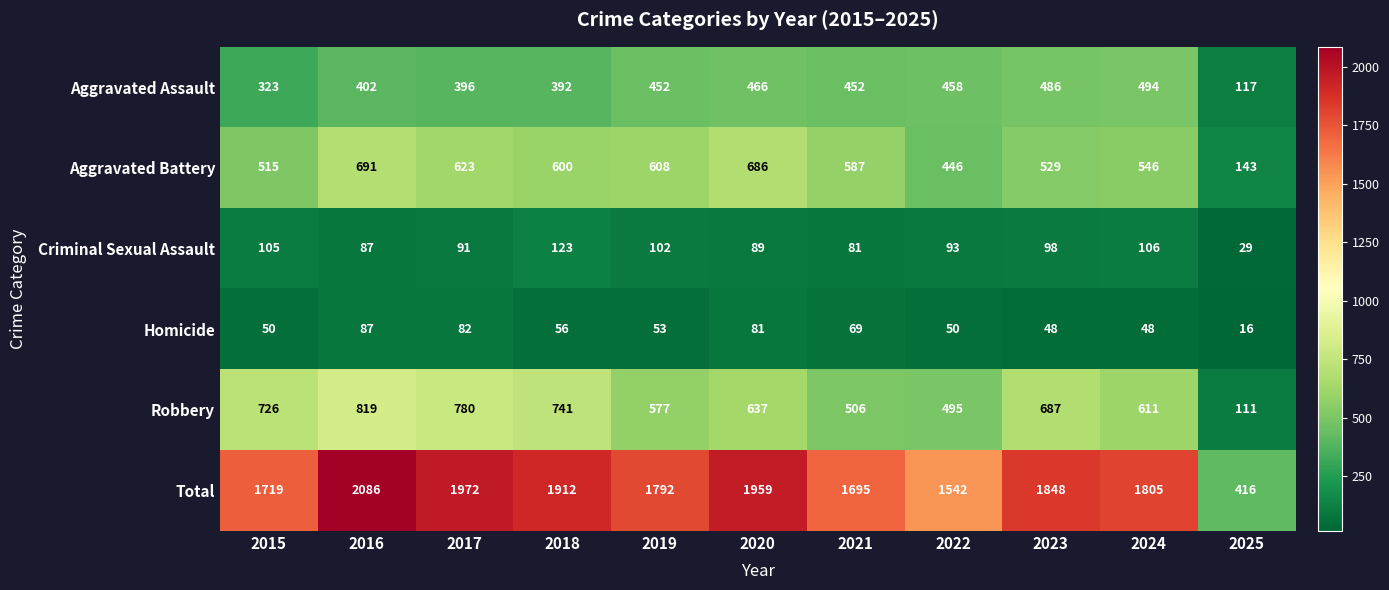

What is the difference between the highest and lowest values at 2025?

400